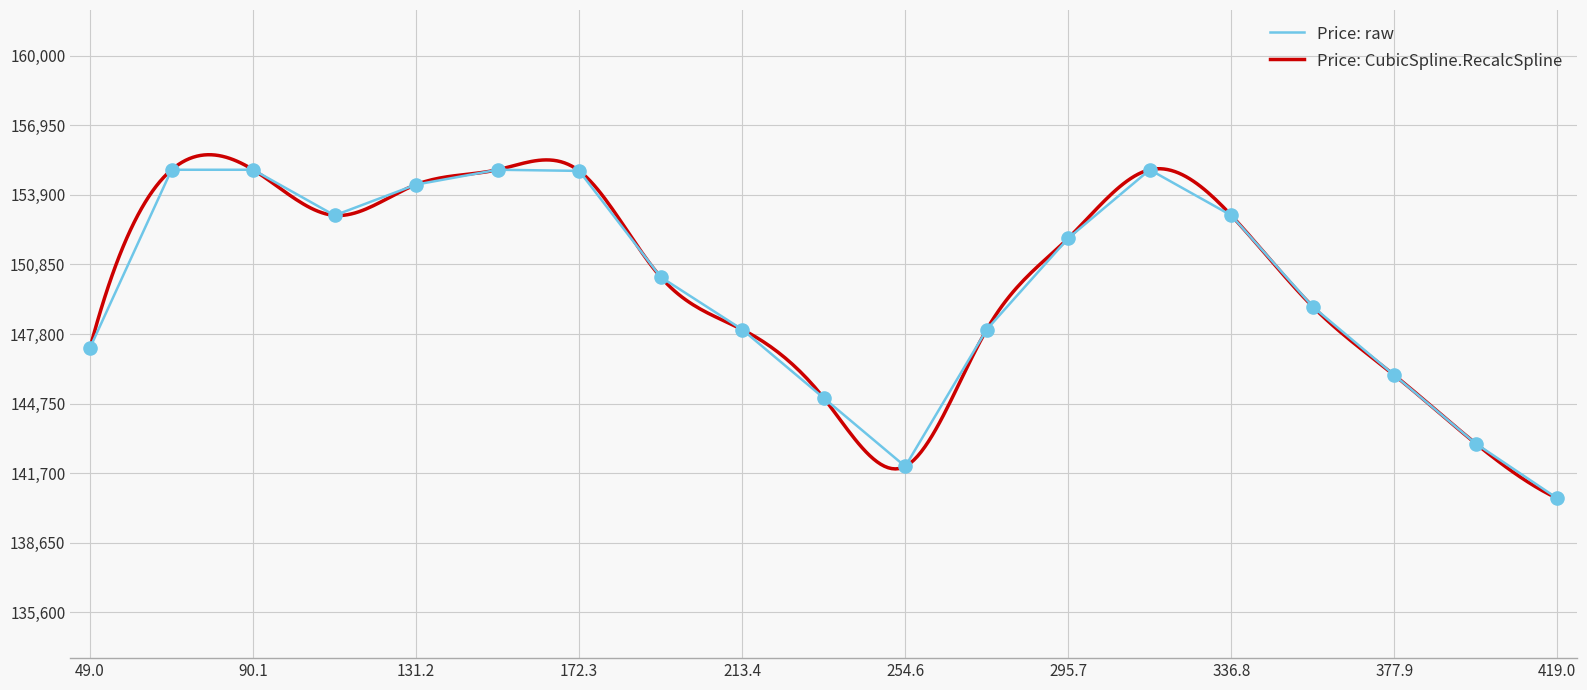

What is the maximum value for Price: raw?

155000